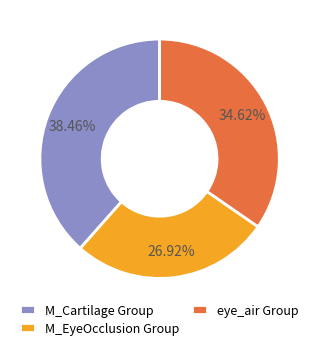

Is the sum of eye_air Group and M_EyeOcclusion Group greater than half?

Yes